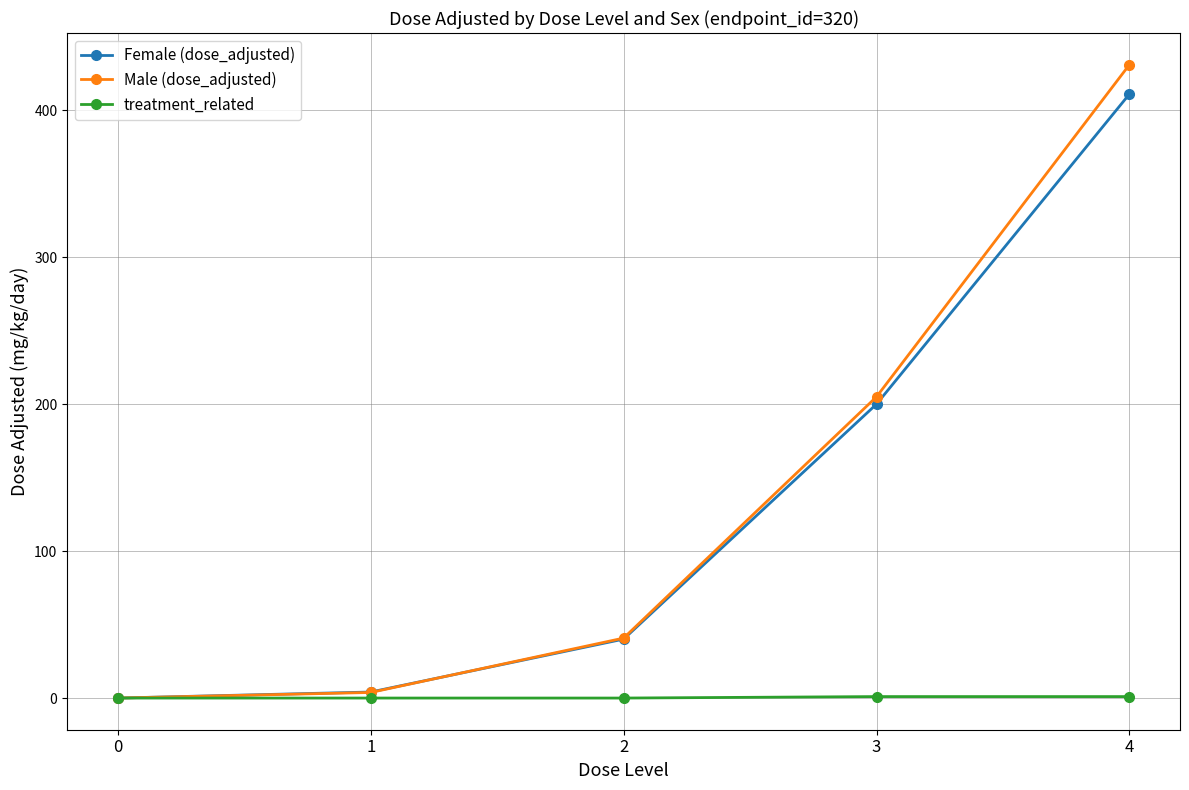

Is it true that Female (dose_adjusted) equals 200.0 at 3?

True